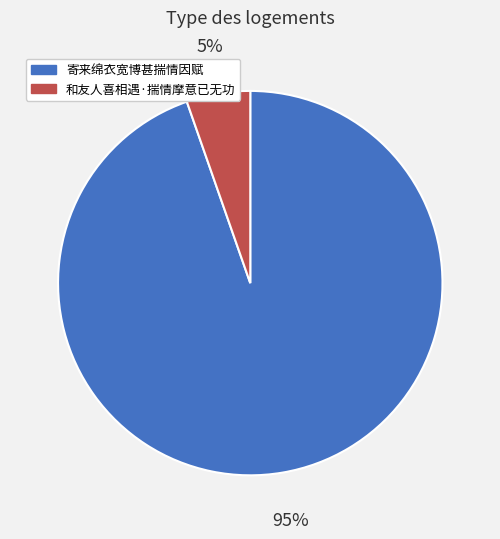

What is the smallest slice in the pie chart?

和友人喜相遇·揣情摩意已无功